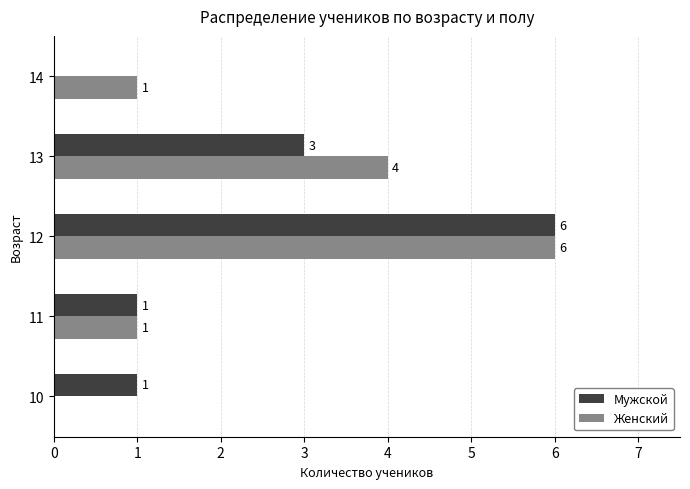

How many Женский values are between 1 and 4?

3